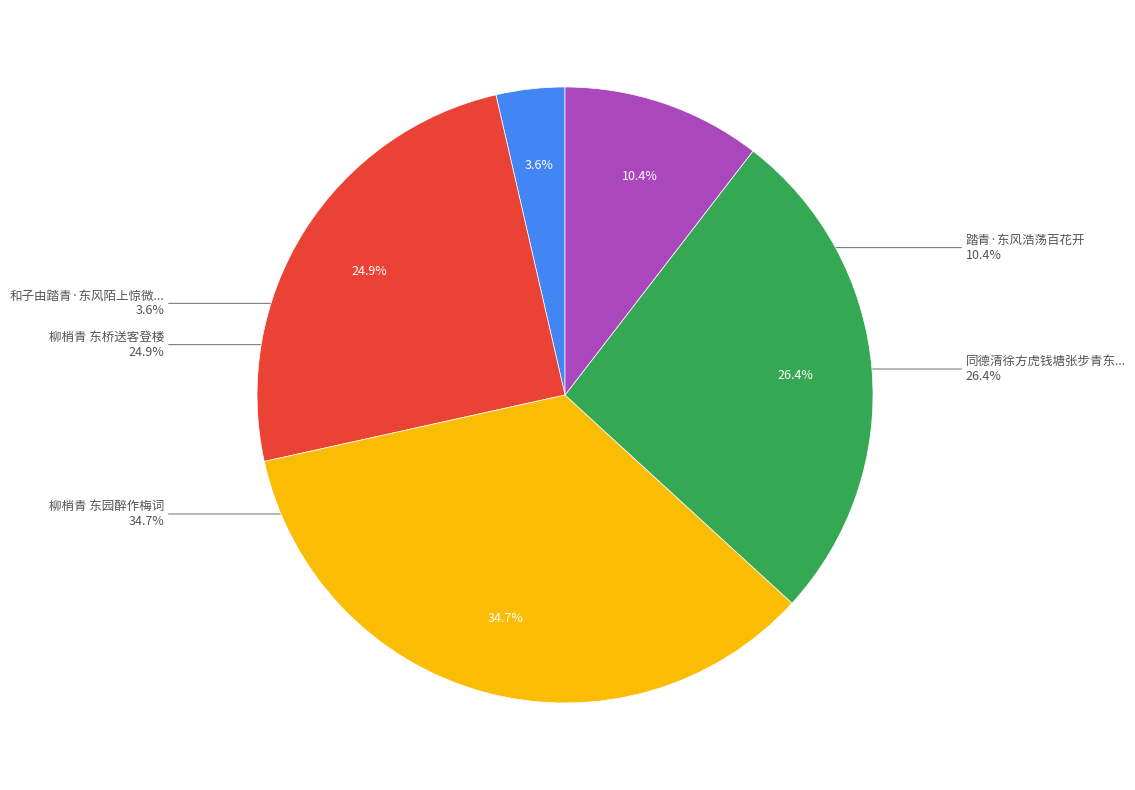

What is the smallest slice in the pie chart?

和子由踏青·东风陌上惊微尘